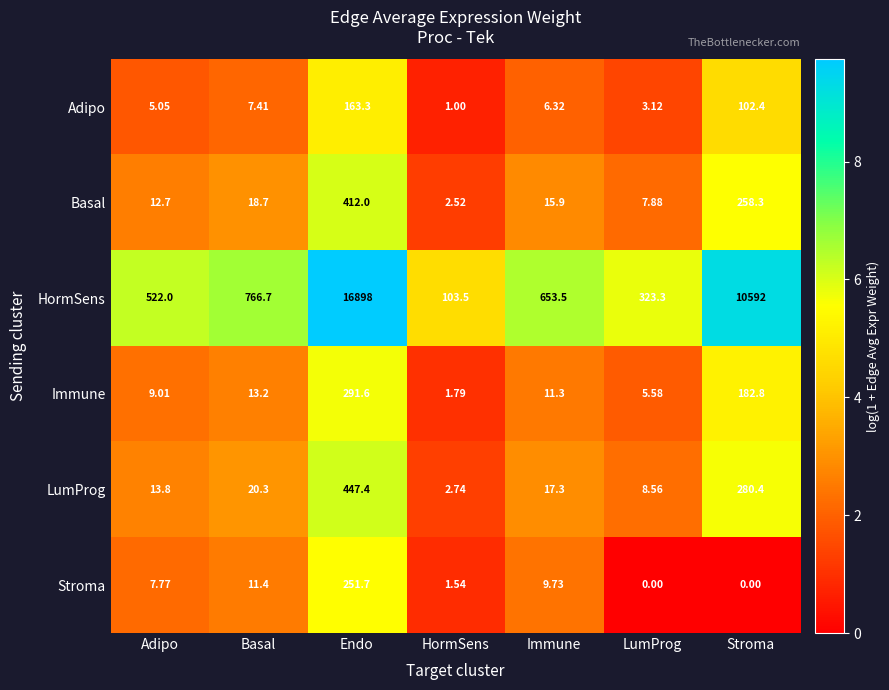

At which label does Basal first exceed 15?

Basal